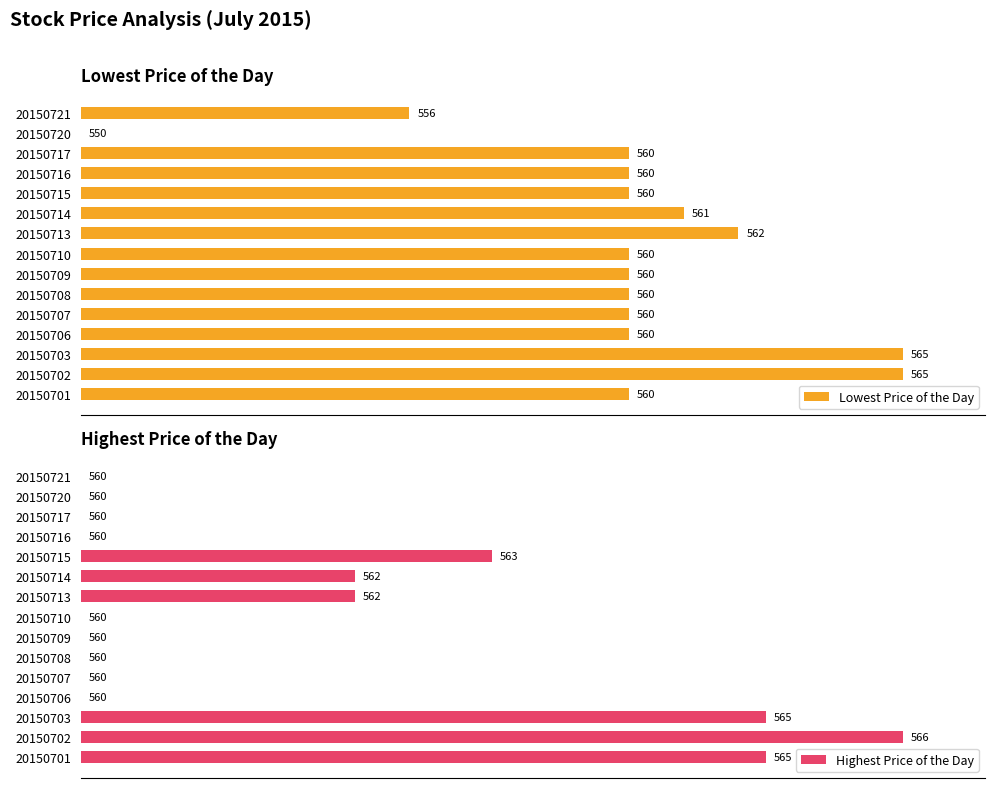

Is the value of Highest Price of the Day at 20150703 greater than the value of Lowest Price of the Day at 20150717?

Yes